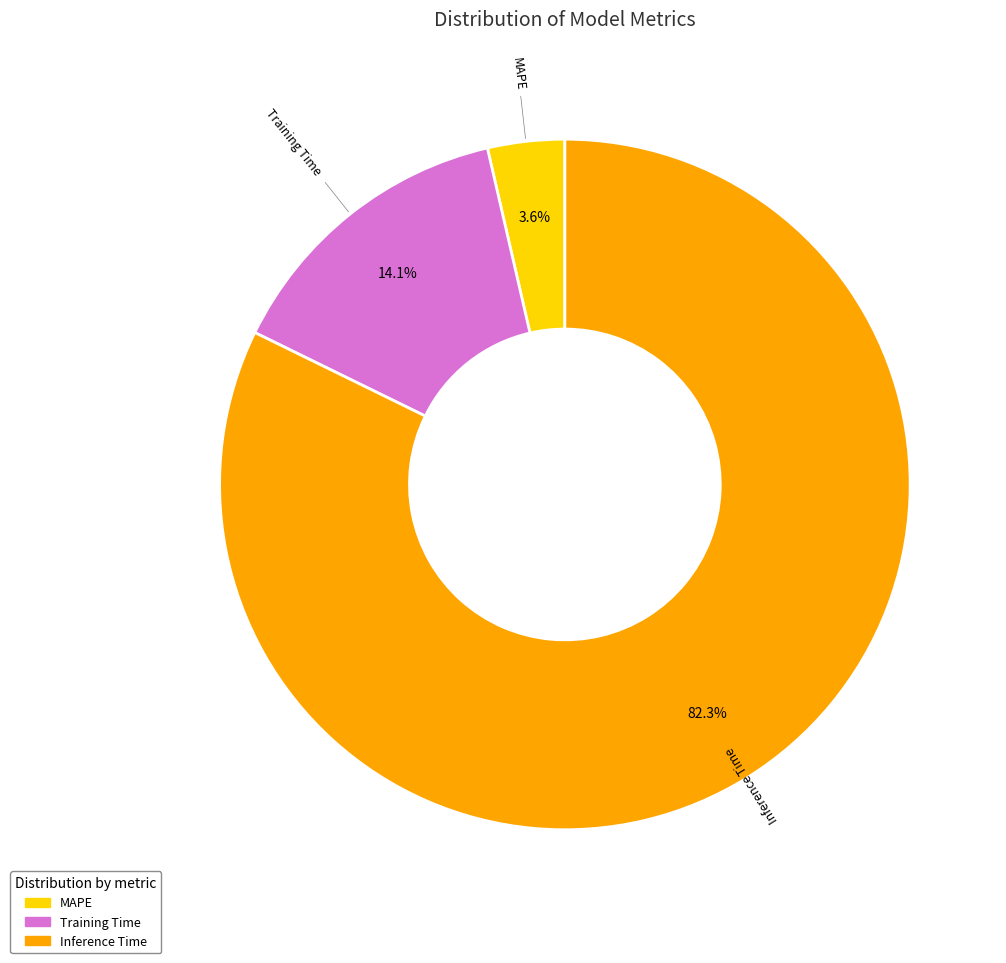

What portion of the pie excludes Inference Time?

17.7%